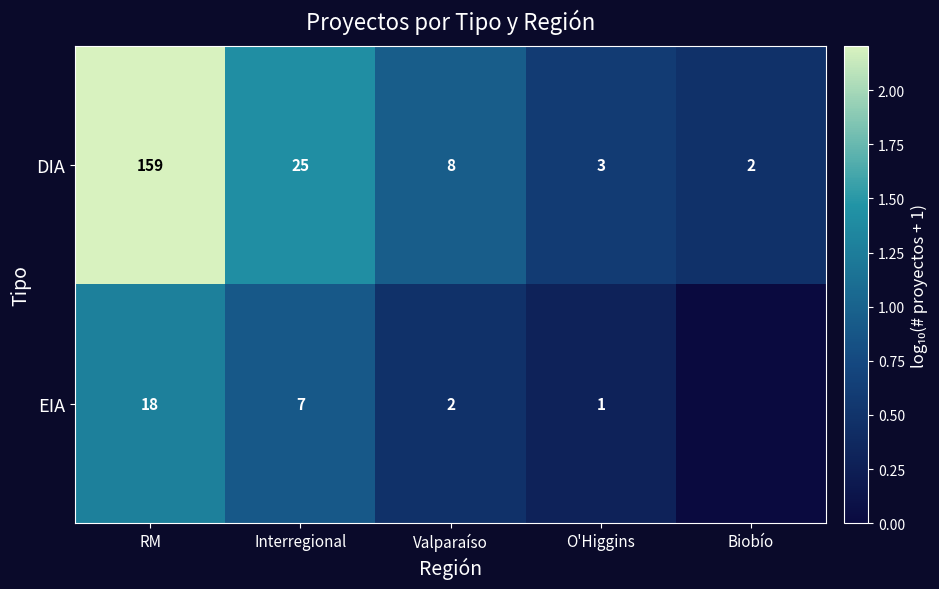

Rank the series at Interregional from highest to lowest value.

DIA, EIA